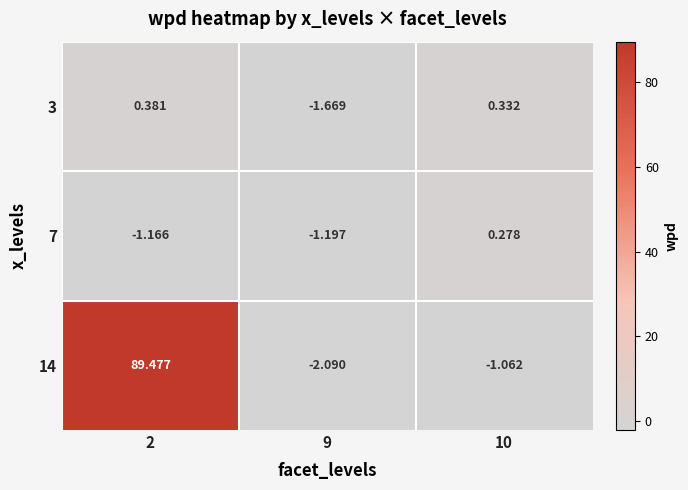

What is the greatest value displayed?

89.5